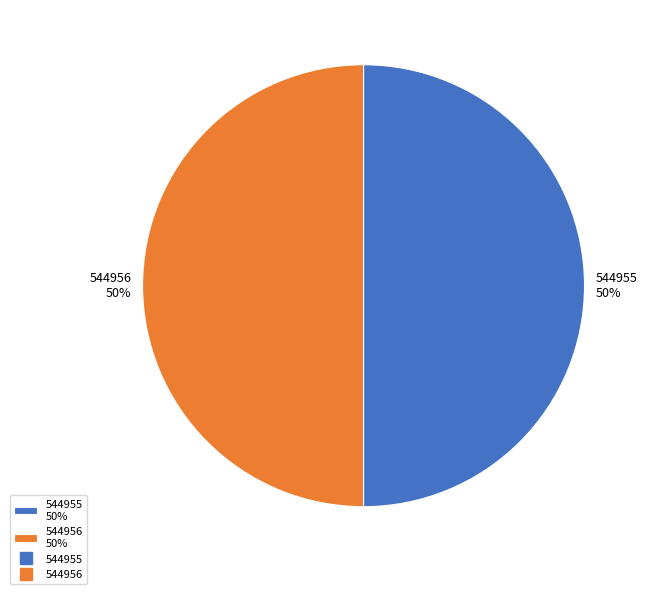

Is the sum of 544956 50% and 544955 50% greater than half?

Yes